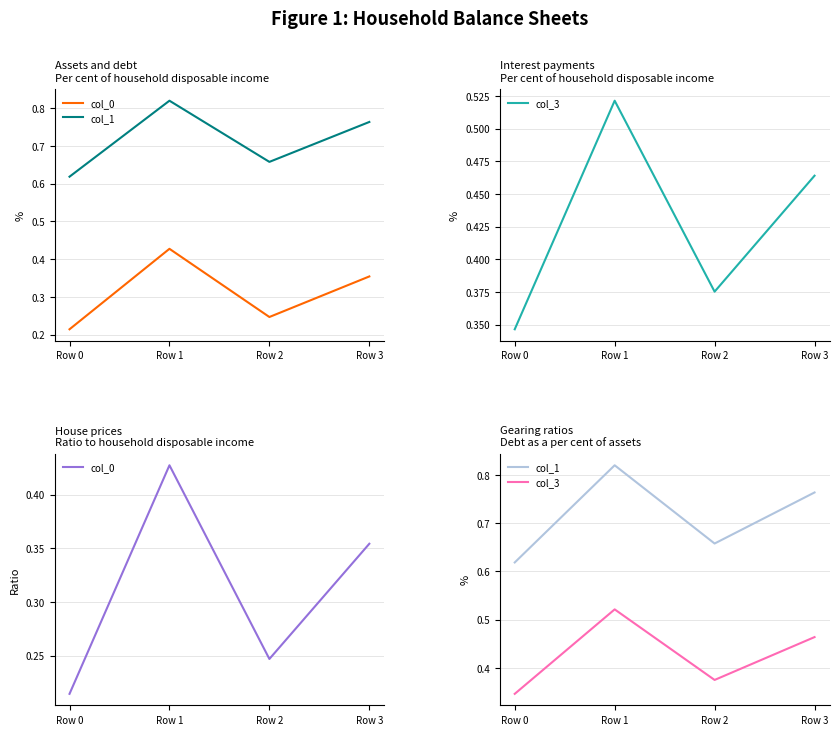

What is the spread (max minus min) of values at Row 1?

0.4